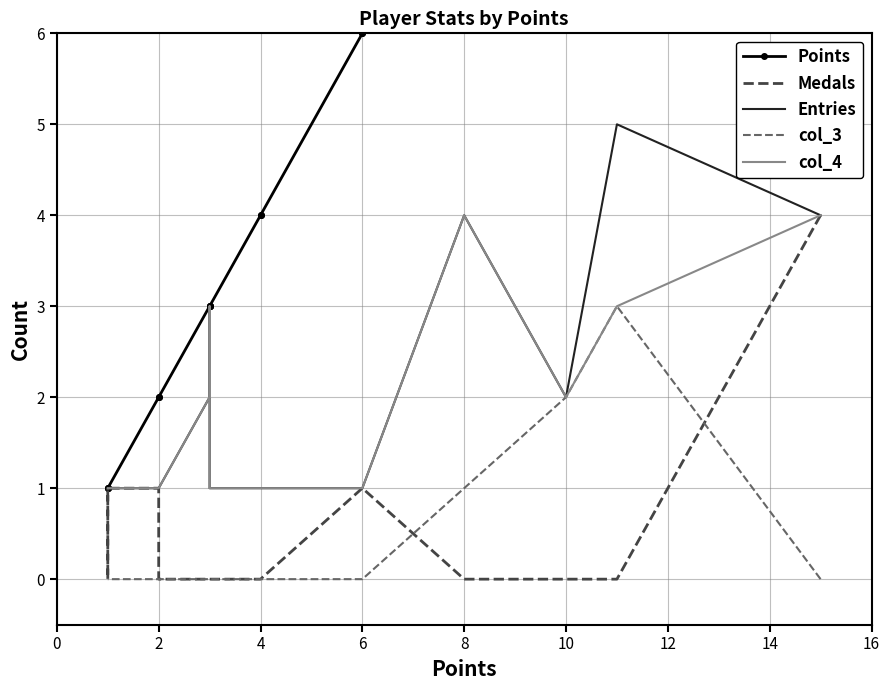

What is the sum of all Entries values?

31